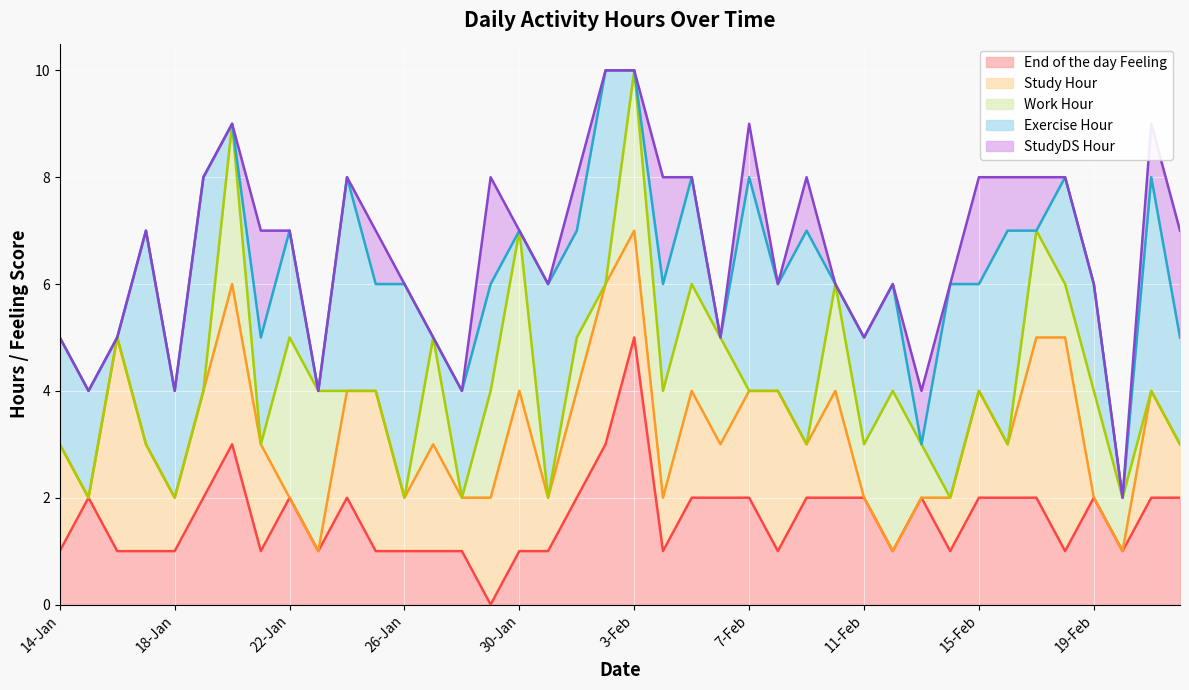

How many data points in Exercise Hour are above 2?

11